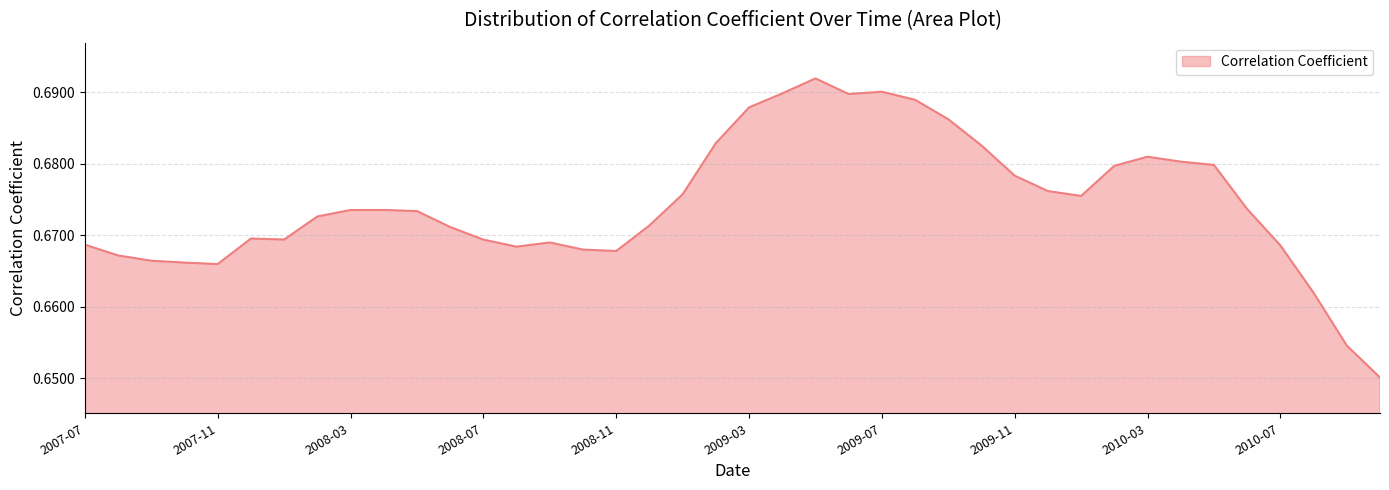

How many interior local peaks (higher than both neighbors) does the data have?

6